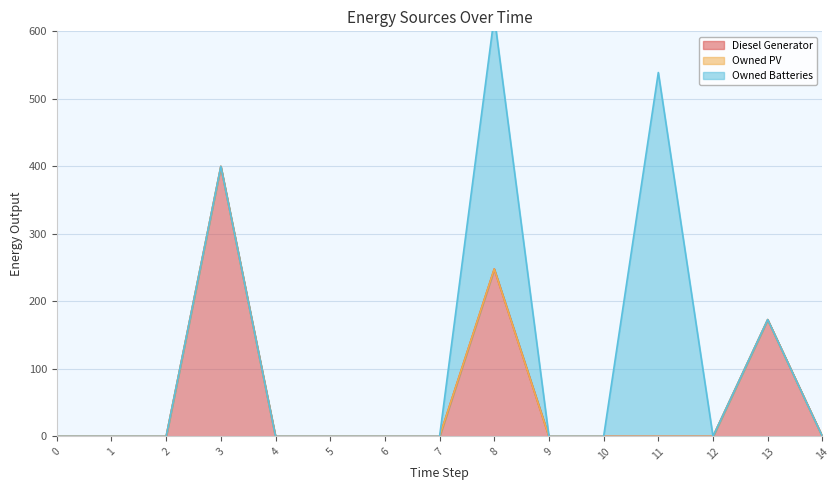

The Owned PV series shows 0 at 12. True or false?

True